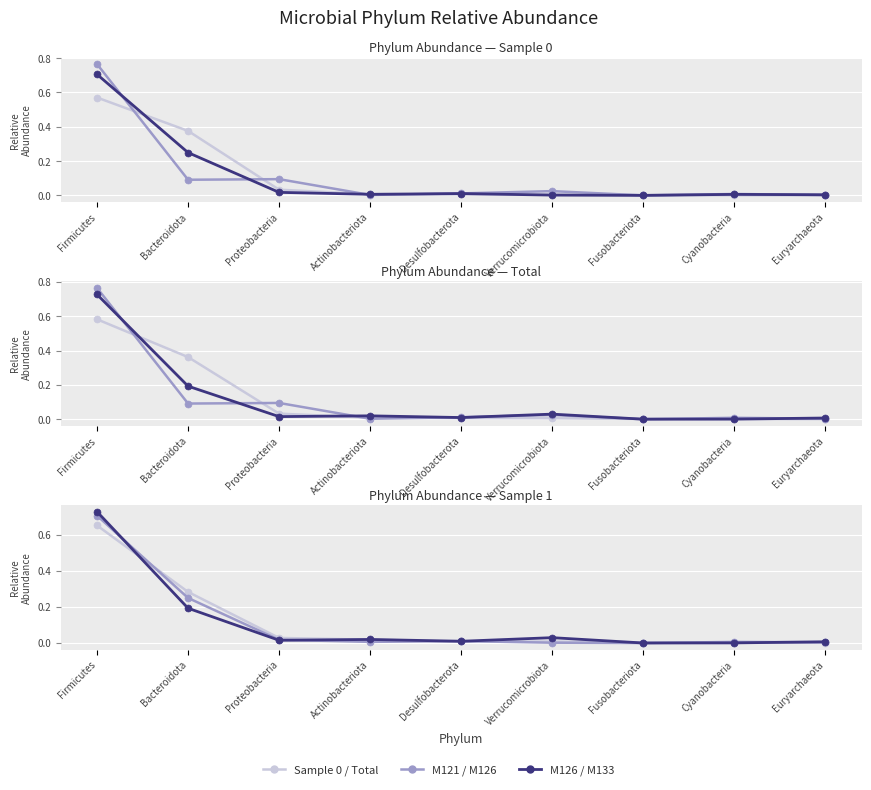

Reading right to left, transcribe all the data shown in this chart.

Sample 0: 0.0	0.0	0.0	0.0	0.0	0.0	0.0	0.4	0.6
M121: 0.0	0.0	0.0	0.0	0.0	0.0	0.1	0.1	0.8
M126: 0.0	0.0	0.0	0.0	0.0	0.0	0.0	0.2	0.7
Total Sum: 0.0	0.0	0.0	0.0	0.0	0.0	0.0	0.4	0.6
M133: 0.0	0.0	0.0	0.0	0.0	0.0	0.0	0.2	0.7
Sample 1: 0.0	0.0	0.0	0.0	0.0	0.0	0.0	0.3	0.7